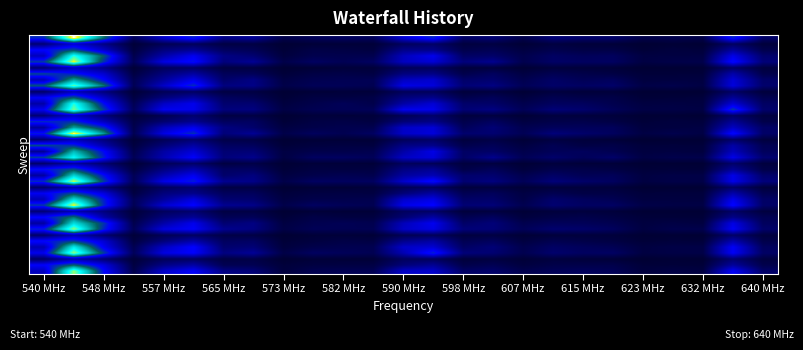

Reading right to left, what are all the values shown in this chart?

row_0: 0.0	0.0	0.0	0.0	0.0	0.0	0.0	0.0	0.0	0.0	0.0	0.0	0.0	0.0	0.0	0.0	0.0	0.0	0.0	0.0	0.0	0.0	0.0	0.1	0.0
row_1: 0.0	0.0	0.0	0.0	0.0	0.0	0.0	0.0	0.0	0.0	0.0	0.0	0.0	0.0	0.0	0.0	0.0	0.0	0.0	0.0	0.0	0.0	0.0	0.0	0.0
row_2: 0.0	0.0	0.0	0.0	0.0	0.0	0.0	0.0	0.0	0.0	0.0	0.0	0.0	0.0	0.0	0.0	0.0	0.0	0.0	0.0	0.0	0.0	0.0	0.0	0.0
row_3: 0.0	0.0	0.0	0.0	0.0	0.0	0.0	0.0	0.0	0.0	0.0	0.0	0.0	0.0	0.0	0.0	0.0	0.0	0.0	0.0	0.0	0.0	0.0	0.1	0.0
row_4: 0.0	0.0	0.0	0.0	0.0	0.0	0.0	0.0	0.0	0.0	0.0	0.0	0.0	0.0	0.0	0.0	0.0	0.0	0.0	0.0	0.0	0.0	0.0	0.1	0.0
row_5: 0.0	0.0	0.0	0.0	0.0	0.0	0.0	0.0	0.0	0.0	0.0	0.0	0.0	0.0	0.0	0.0	0.0	0.0	0.0	0.0	0.0	0.0	0.0	0.0	0.0
row_6: 0.0	0.0	0.0	0.0	0.0	0.0	0.0	0.0	0.0	0.0	0.0	0.0	0.0	0.0	0.0	0.0	0.0	0.0	0.0	0.0	0.0	0.0	0.0	0.0	0.0
row_7: 0.0	0.0	0.0	0.0	0.0	0.0	0.0	0.0	0.0	0.0	0.0	0.0	0.0	0.0	0.0	0.0	0.0	0.0	0.0	0.0	0.0	0.0	0.0	0.0	0.0
row_8: 0.0	0.0	0.0	0.0	0.0	0.0	0.0	0.0	0.0	0.0	0.0	0.0	0.0	0.0	0.0	0.0	0.0	0.0	0.0	0.0	0.0	0.0	0.0	0.1	0.0
row_9: 0.0	0.0	0.0	0.0	0.0	0.0	0.0	0.0	0.0	0.0	0.0	0.0	0.0	0.0	0.0	0.0	0.0	0.0	0.0	0.0	0.0	0.0	0.0	0.0	0.0
row_10: 0.0	0.0	0.0	0.0	0.0	0.0	0.0	0.0	0.0	0.0	0.0	0.0	0.0	0.0	0.0	0.0	0.0	0.0	0.0	0.0	0.0	0.0	0.0	0.0	0.0
row_11: 0.0	0.0	0.0	0.0	0.0	0.0	0.0	0.0	0.0	0.0	0.0	0.0	0.0	0.0	0.0	0.0	0.0	0.0	0.0	0.0	0.0	0.0	0.0	0.1	0.0
row_12: 0.0	0.0	0.0	0.0	0.0	0.0	0.0	0.0	0.0	0.0	0.0	0.0	0.0	0.0	0.0	0.0	0.0	0.0	0.0	0.0	0.0	0.0	0.0	0.1	0.0
row_13: 0.0	0.0	0.0	0.0	0.0	0.0	0.0	0.0	0.0	0.0	0.0	0.0	0.0	0.0	0.0	0.0	0.0	0.0	0.0	0.0	0.0	0.0	0.0	0.0	0.0
row_14: 0.0	0.0	0.0	0.0	0.0	0.0	0.0	0.0	0.0	0.0	0.0	0.0	0.0	0.0	0.0	0.0	0.0	0.0	0.0	0.0	0.0	0.0	0.0	0.0	0.0
row_15: 0.0	0.0	0.0	0.0	0.0	0.0	0.0	0.0	0.0	0.0	0.0	0.0	0.0	0.0	0.0	0.0	0.0	0.0	0.0	0.0	0.0	0.0	0.0	0.0	0.0
row_16: 0.0	0.0	0.0	0.0	0.0	0.0	0.0	0.0	0.0	0.0	0.0	0.0	0.0	0.0	0.0	0.0	0.0	0.0	0.0	0.0	0.0	0.0	0.0	0.1	0.0
row_17: 0.0	0.0	0.0	0.0	0.0	0.0	0.0	0.0	0.0	0.0	0.0	0.0	0.0	0.0	0.0	0.0	0.0	0.0	0.0	0.0	0.0	0.0	0.0	0.0	0.0
row_18: 0.0	0.0	0.0	0.0	0.0	0.0	0.0	0.0	0.0	0.0	0.0	0.0	0.0	0.0	0.0	0.0	0.0	0.0	0.0	0.0	0.0	0.0	0.0	0.0	0.0
row_19: 0.0	0.0	0.0	0.0	0.0	0.0	0.0	0.0	0.0	0.0	0.0	0.0	0.0	0.0	0.0	0.0	0.0	0.0	0.0	0.0	0.0	0.0	0.0	0.0	0.0
row_20: 0.0	0.0	0.0	0.0	0.0	0.0	0.0	0.0	0.0	0.0	0.0	0.0	0.0	0.0	0.0	0.0	0.0	0.0	0.0	0.0	0.0	0.0	0.0	0.0	0.0
row_21: 0.0	0.0	0.0	0.0	0.0	0.0	0.0	0.0	0.0	0.0	0.0	0.0	0.0	0.0	0.0	0.0	0.0	0.0	0.0	0.0	0.0	0.0	0.0	0.0	0.0
row_22: 0.0	0.0	0.0	0.0	0.0	0.0	0.0	0.0	0.0	0.0	0.0	0.0	0.0	0.0	0.0	0.0	0.0	0.0	0.0	0.0	0.0	0.0	0.0	0.0	0.0
row_23: 0.0	0.0	0.0	0.0	0.0	0.0	0.0	0.0	0.0	0.0	0.0	0.0	0.0	0.0	0.0	0.0	0.0	0.0	0.0	0.0	0.0	0.0	0.0	0.0	0.0
row_24: 0.0	0.0	0.0	0.0	0.0	0.0	0.0	0.0	0.0	0.0	0.0	0.0	0.0	0.0	0.0	0.0	0.0	0.0	0.0	0.0	0.0	0.0	0.0	0.1	0.0
row_25: 0.0	0.0	0.0	0.0	0.0	0.0	0.0	0.0	0.0	0.0	0.0	0.0	0.0	0.0	0.0	0.0	0.0	0.0	0.0	0.0	0.0	0.0	0.0	0.0	0.0
row_26: 0.0	0.0	0.0	0.0	0.0	0.0	0.0	0.0	0.0	0.0	0.0	0.0	0.0	0.0	0.0	0.0	0.0	0.0	0.0	0.0	0.0	0.0	0.0	0.0	0.0
row_27: 0.0	0.0	0.0	0.0	0.0	0.0	0.0	0.0	0.0	0.0	0.0	0.0	0.0	0.0	0.0	0.0	0.0	0.0	0.0	0.0	0.0	0.0	0.0	0.0	0.0
row_28: 0.0	0.0	0.0	0.0	0.0	0.0	0.0	0.0	0.0	0.0	0.0	0.0	0.0	0.0	0.0	0.0	0.0	0.0	0.0	0.0	0.0	0.0	0.0	0.1	0.0
row_29: 0.0	0.0	0.0	0.0	0.0	0.0	0.0	0.0	0.0	0.0	0.0	0.0	0.0	0.0	0.0	0.0	0.0	0.0	0.0	0.0	0.0	0.0	0.0	0.0	0.0
row_30: 0.0	0.0	0.0	0.0	0.0	0.0	0.0	0.0	0.0	0.0	0.0	0.0	0.0	0.0	0.0	0.0	0.0	0.0	0.0	0.0	0.0	0.0	0.0	0.0	0.0
row_31: 0.0	0.0	0.0	0.0	0.0	0.0	0.0	0.0	0.0	0.0	0.0	0.0	0.0	0.0	0.0	0.0	0.0	0.0	0.0	0.0	0.0	0.0	0.0	0.0	0.0
row_32: 0.0	0.0	0.0	0.0	0.0	0.0	0.0	0.0	0.0	0.0	0.0	0.0	0.0	0.0	0.0	0.0	0.0	0.0	0.0	0.0	0.0	0.0	0.0	0.1	0.0
row_33: 0.0	0.0	0.0	0.0	0.0	0.0	0.0	0.0	0.0	0.0	0.0	0.0	0.0	0.0	0.0	0.0	0.0	0.0	0.0	0.0	0.0	0.0	0.0	0.0	0.0
row_34: 0.0	0.0	0.0	0.0	0.0	0.0	0.0	0.0	0.0	0.0	0.0	0.0	0.0	0.0	0.0	0.0	0.0	0.0	0.0	0.0	0.0	0.0	0.0	0.0	0.0
row_35: 0.0	0.0	0.0	0.0	0.0	0.0	0.0	0.0	0.0	0.0	0.0	0.0	0.0	0.0	0.0	0.0	0.0	0.0	0.0	0.0	0.0	0.0	0.0	0.0	0.0
row_36: 0.0	0.0	0.0	0.0	0.0	0.0	0.0	0.0	0.0	0.0	0.0	0.0	0.0	0.0	0.0	0.0	0.0	0.0	0.0	0.0	0.0	0.0	0.0	0.1	0.0
row_37: 0.0	0.0	0.0	0.0	0.0	0.0	0.0	0.0	0.0	0.0	0.0	0.0	0.0	0.0	0.0	0.0	0.0	0.0	0.0	0.0	0.0	0.0	0.0	0.0	0.0
row_38: 0.0	0.0	0.0	0.0	0.0	0.0	0.0	0.0	0.0	0.0	0.0	0.0	0.0	0.0	0.0	0.0	0.0	0.0	0.0	0.0	0.0	0.0	0.0	0.0	0.0
row_39: 0.0	0.0	0.0	0.0	0.0	0.0	0.0	0.0	0.0	0.0	0.0	0.0	0.0	0.0	0.0	0.0	0.0	0.0	0.0	0.0	0.0	0.0	0.0	0.1	0.0